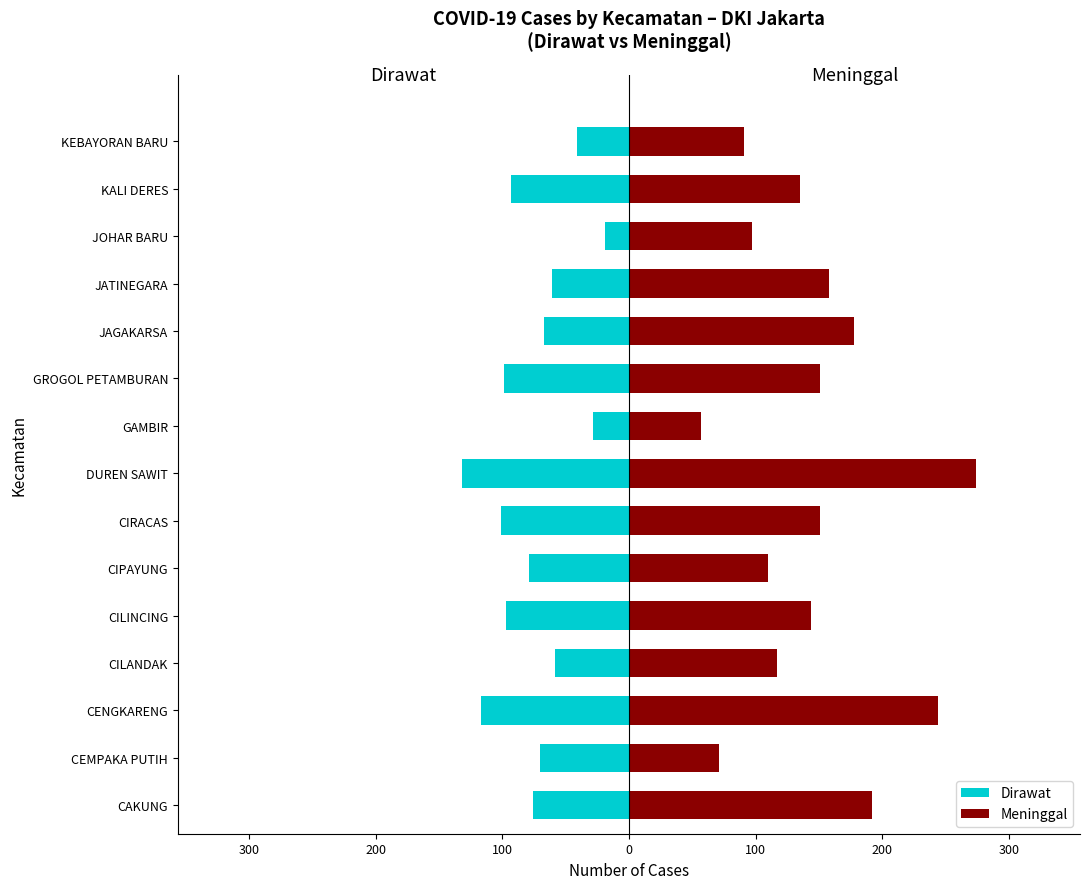

What are all the series names shown in the legend?

Dirawat, Meninggal